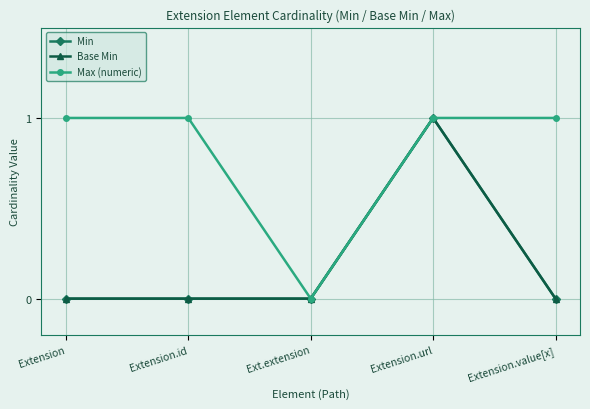

Rank the series at Extension.url from highest to lowest value.

Min, Base Min, Max (numeric)